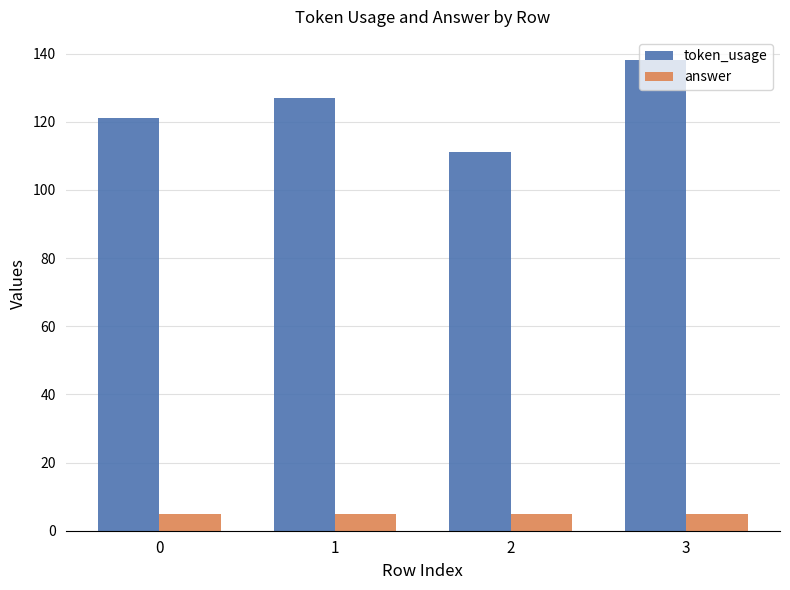

Reading left to right, list all the values displayed in this chart.

token_usage: 121	127	111	138
answer: 5	5	5	5